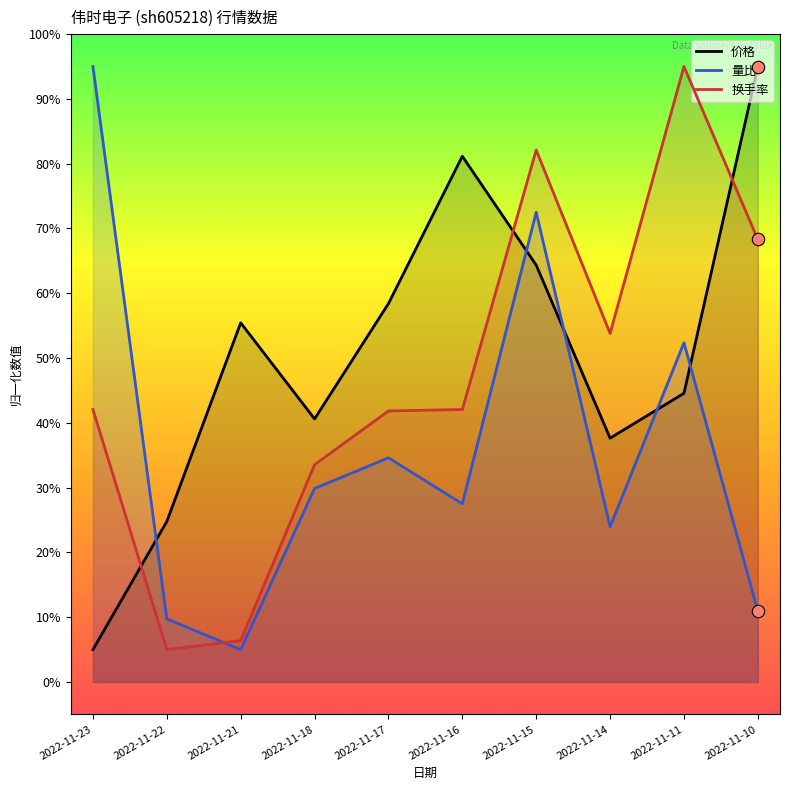

Is the value of 量比 at 2022-11-14 greater than the value of 换手率 at 2022-11-23?

No